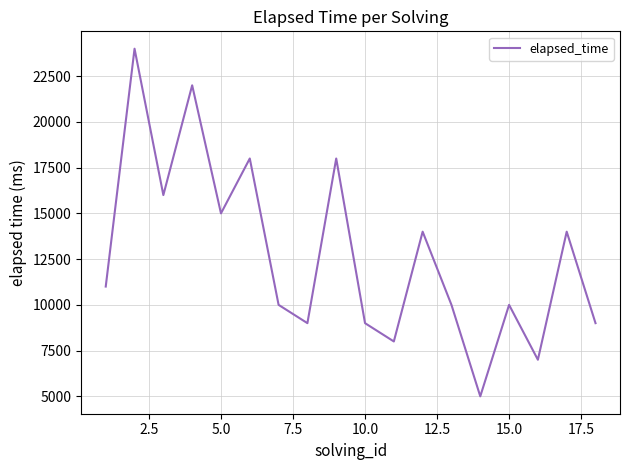

What is the greatest value displayed?

24000